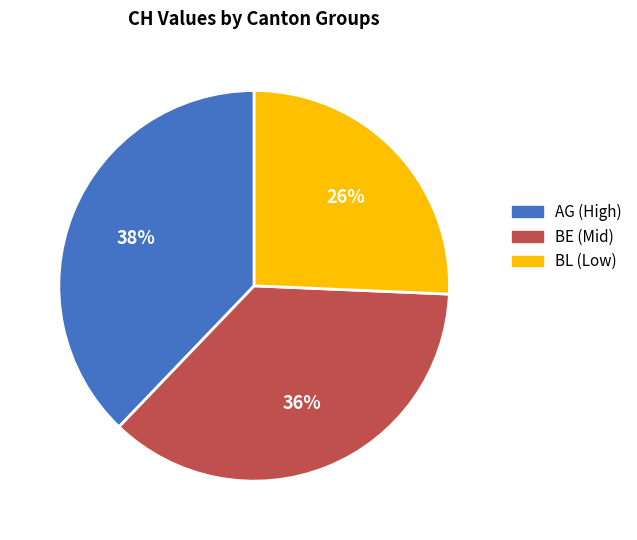

Which slice is the smallest?

BL (Low)